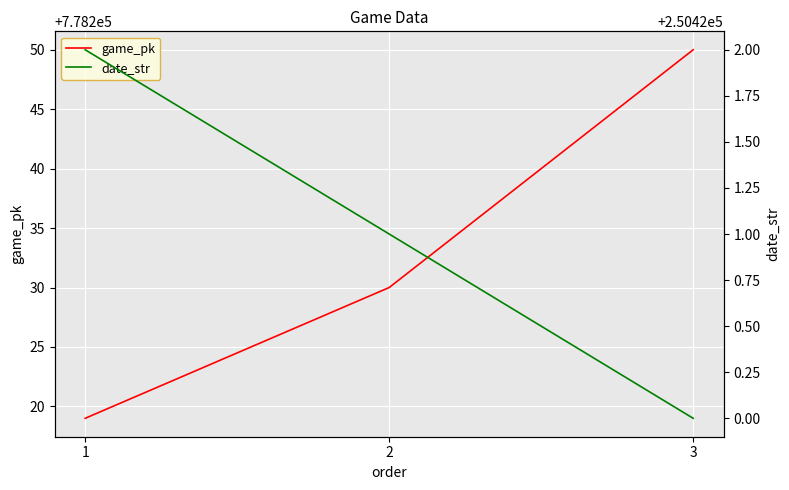

What is the difference between the maximum and minimum values in the game_pk series?

31